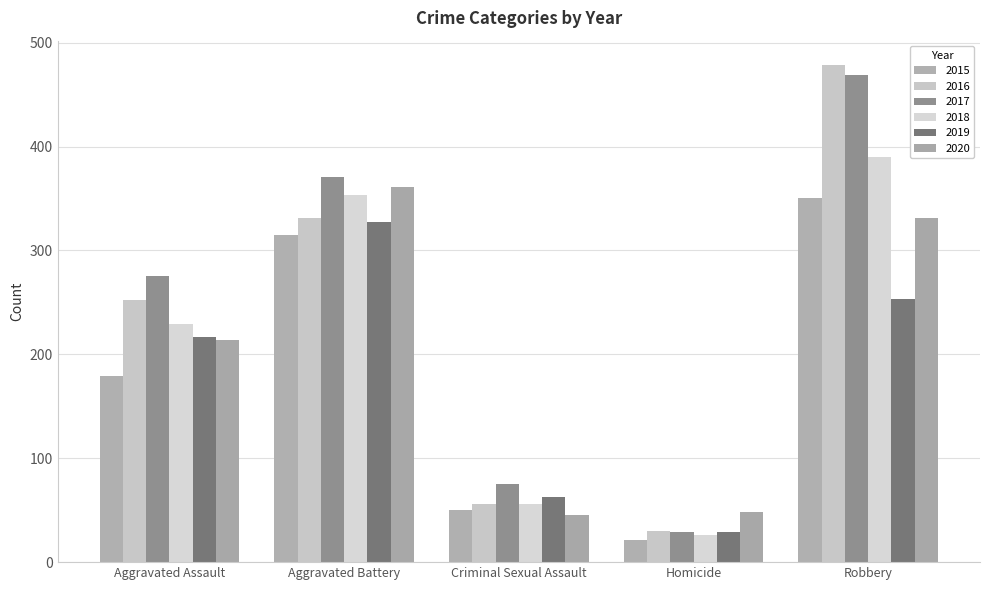

What is the minimum value for 2017?

29